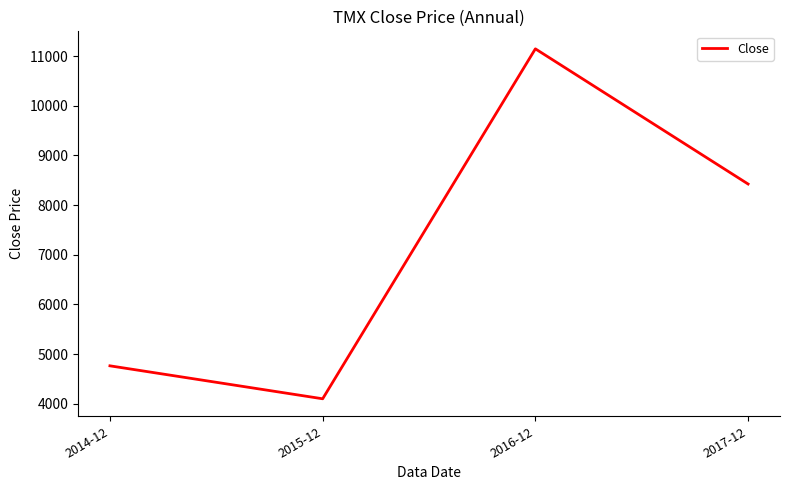

At which category does the chart reach its minimum across all series?

2015-12